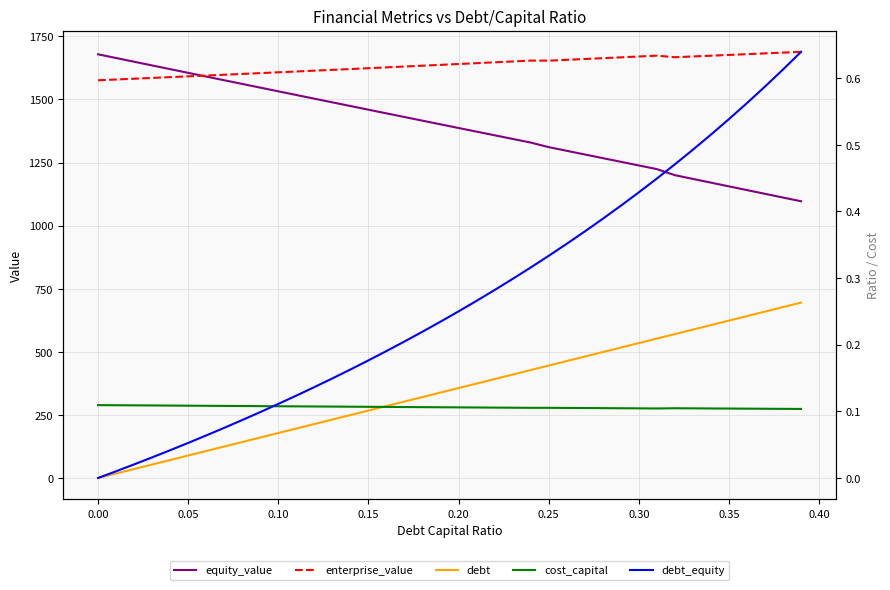

How many data points in debt_equity are above 0?

39